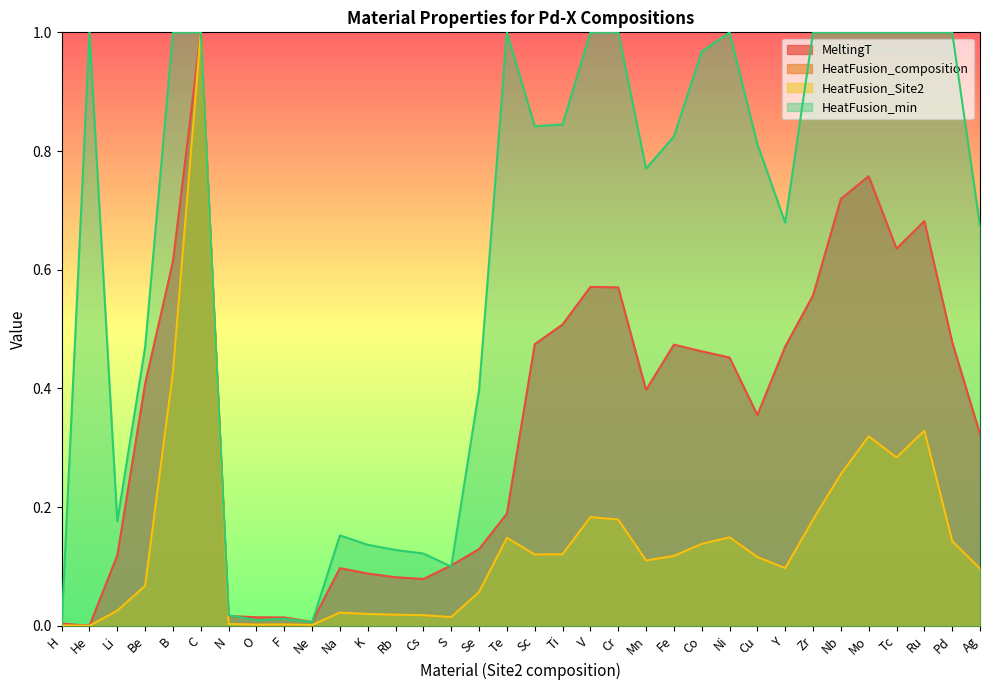

What is the sum of the HeatFusion_composition values at Tc and Se?

0.3